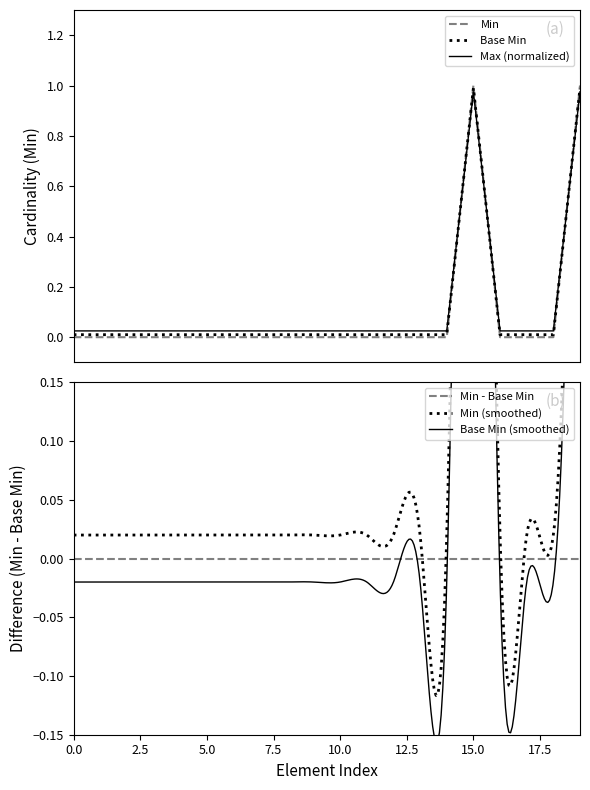

How many interior local peaks does the Min series have?

1